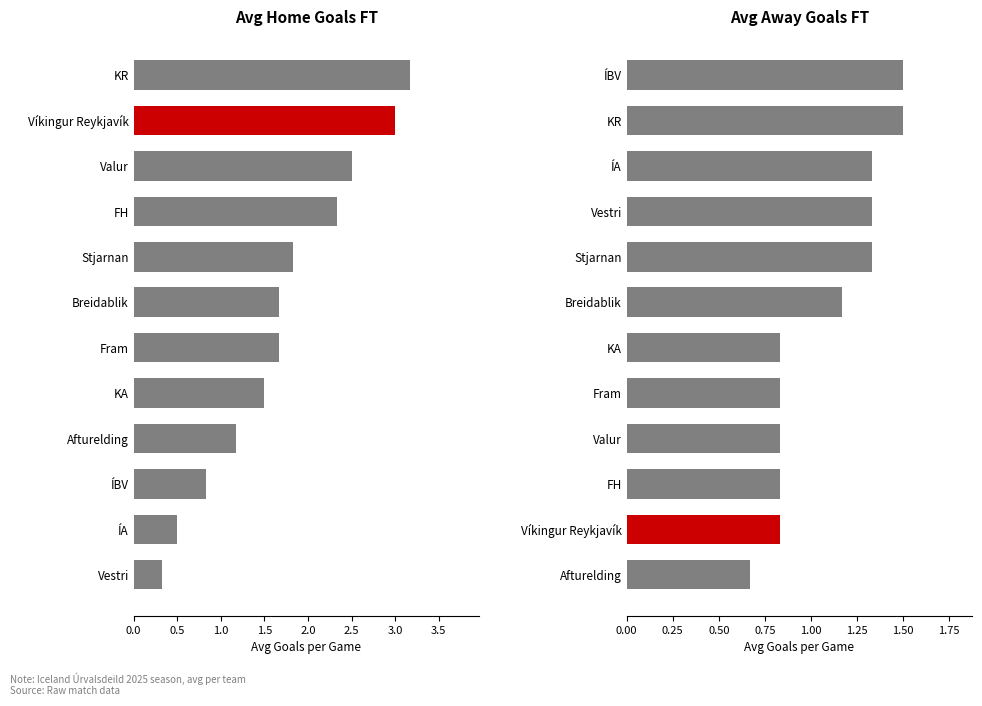

Between FH and Valur, which is larger?

FH